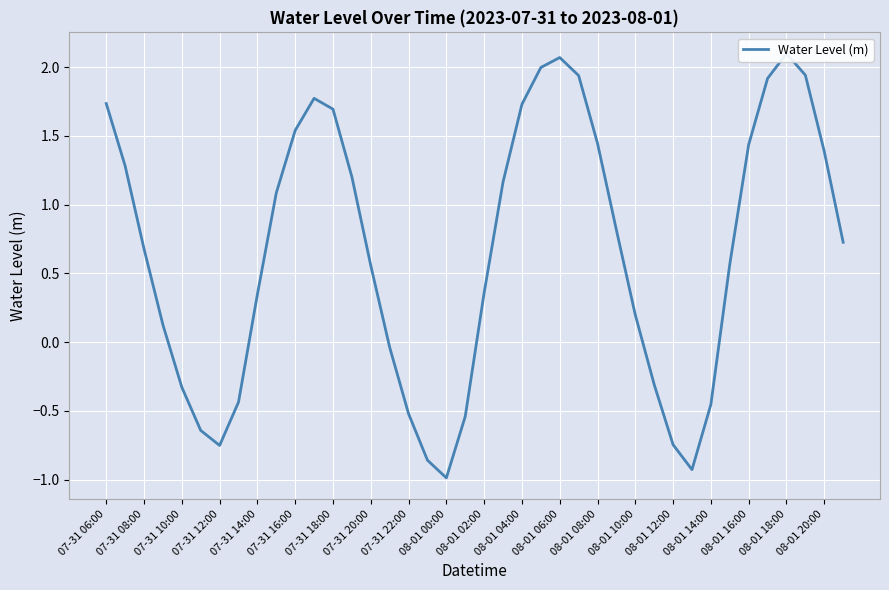

What is the maximum value shown in the chart?

2.1